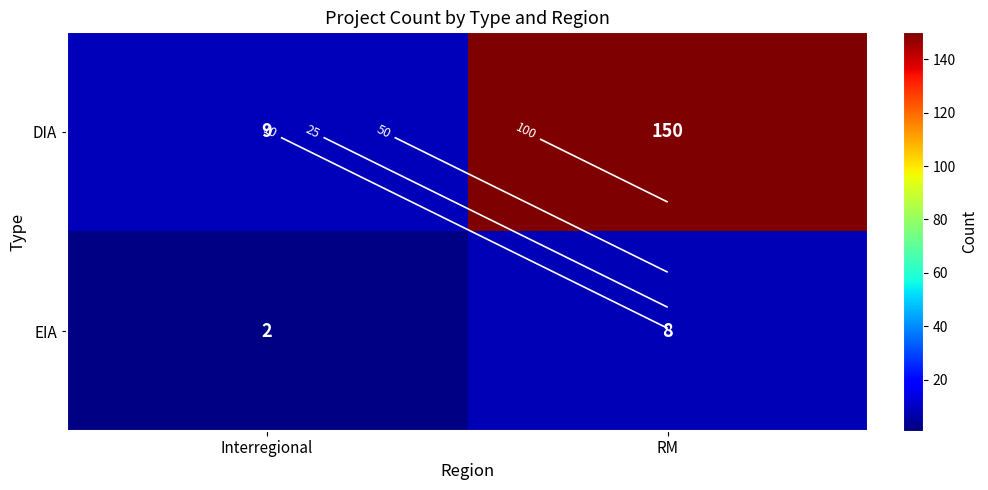

Which has a higher value, Interregional or RM?

RM